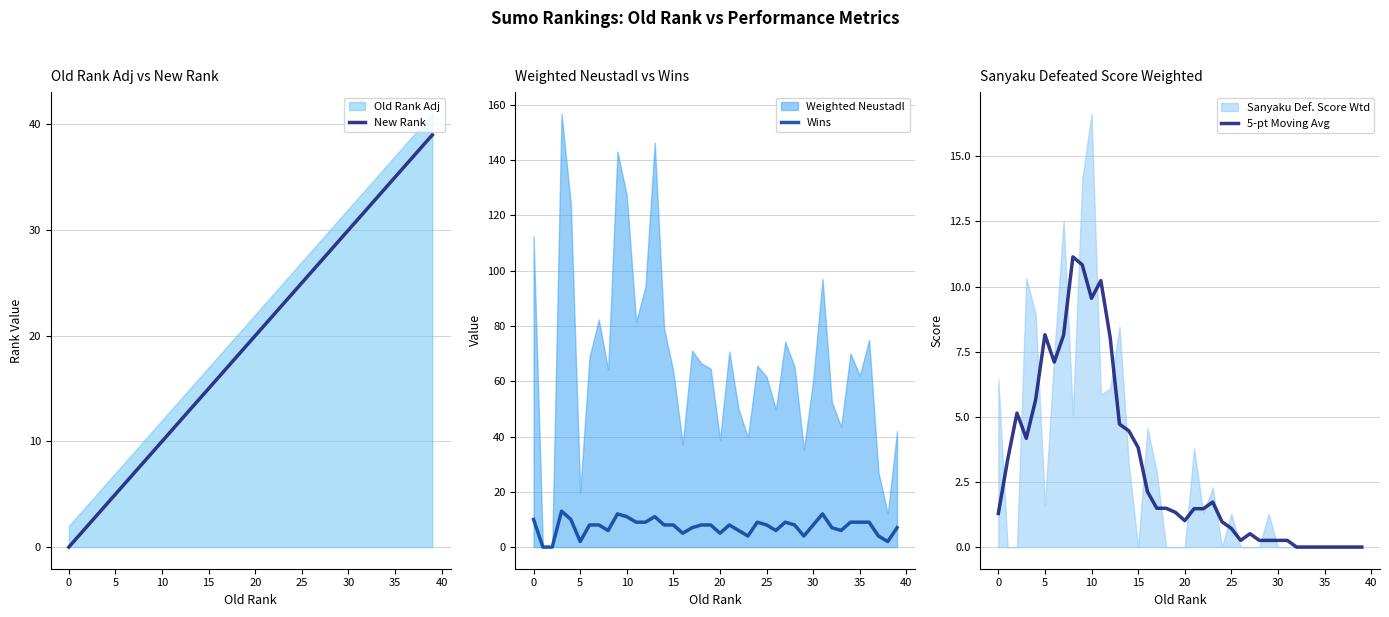

What value does the New Rank series have at 23?

23.0